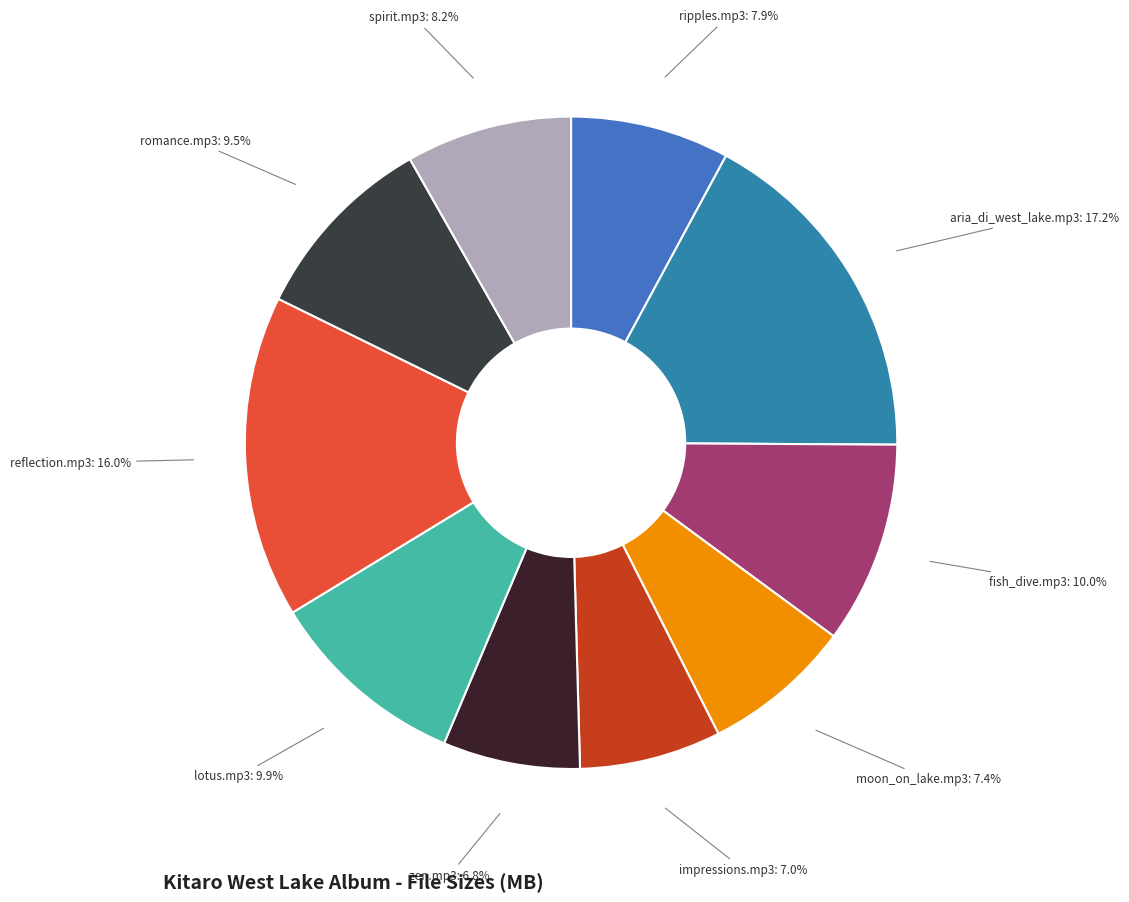

Which slice is the largest?

aria_di_west_lake.mp3